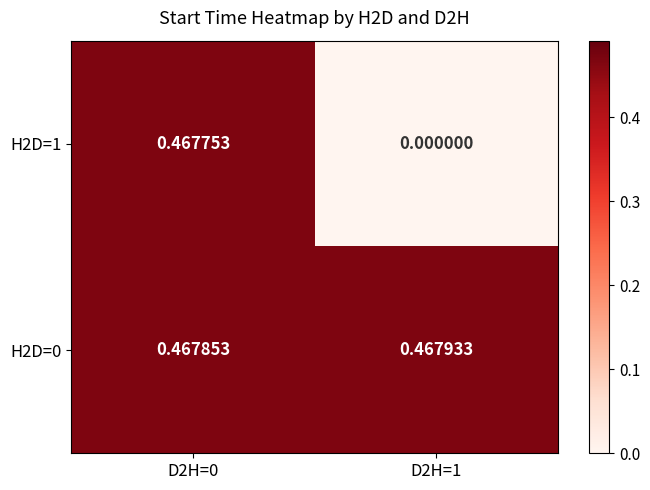

Is the value of H2D=0 at D2H=0 greater than the value of H2D=1 at D2H=1?

Yes